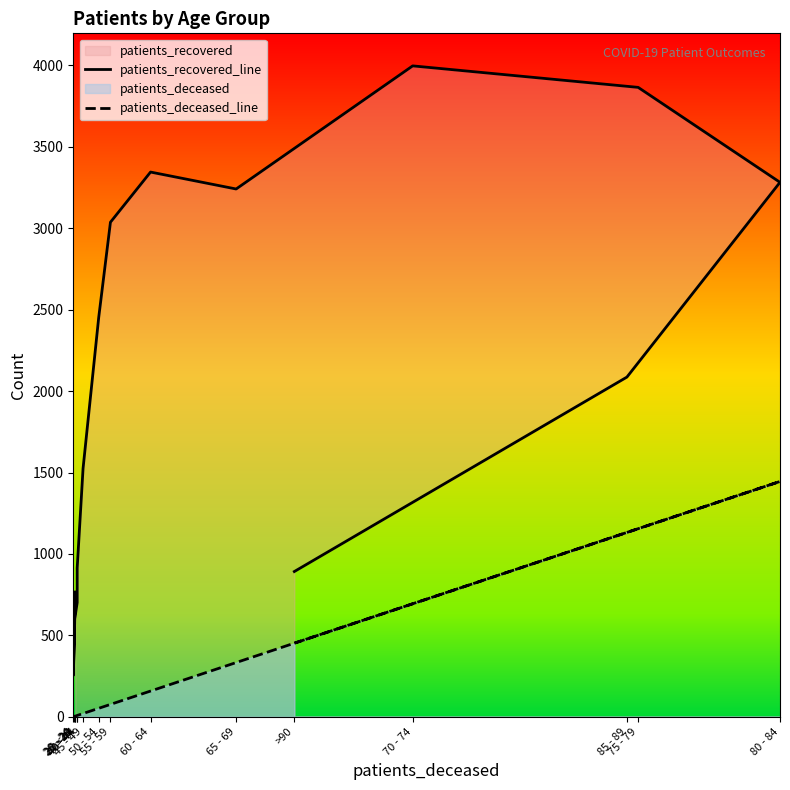

Which series has the widest spread of values?

patients_recovered_line